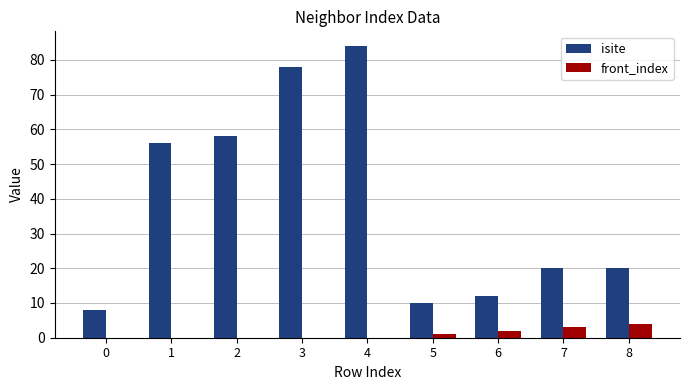

What is the difference between the isite values at 3 and 2?

20